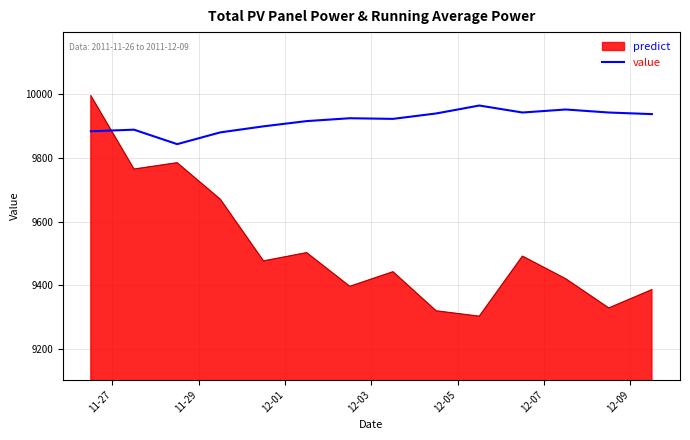

What is the lowest value of the value series?

9302.0